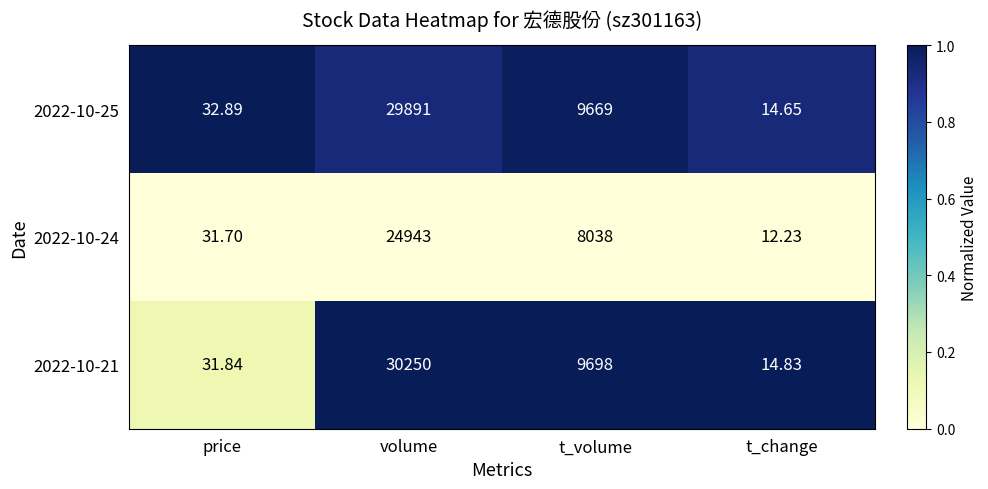

At which category is the sum across all series the highest?

volume